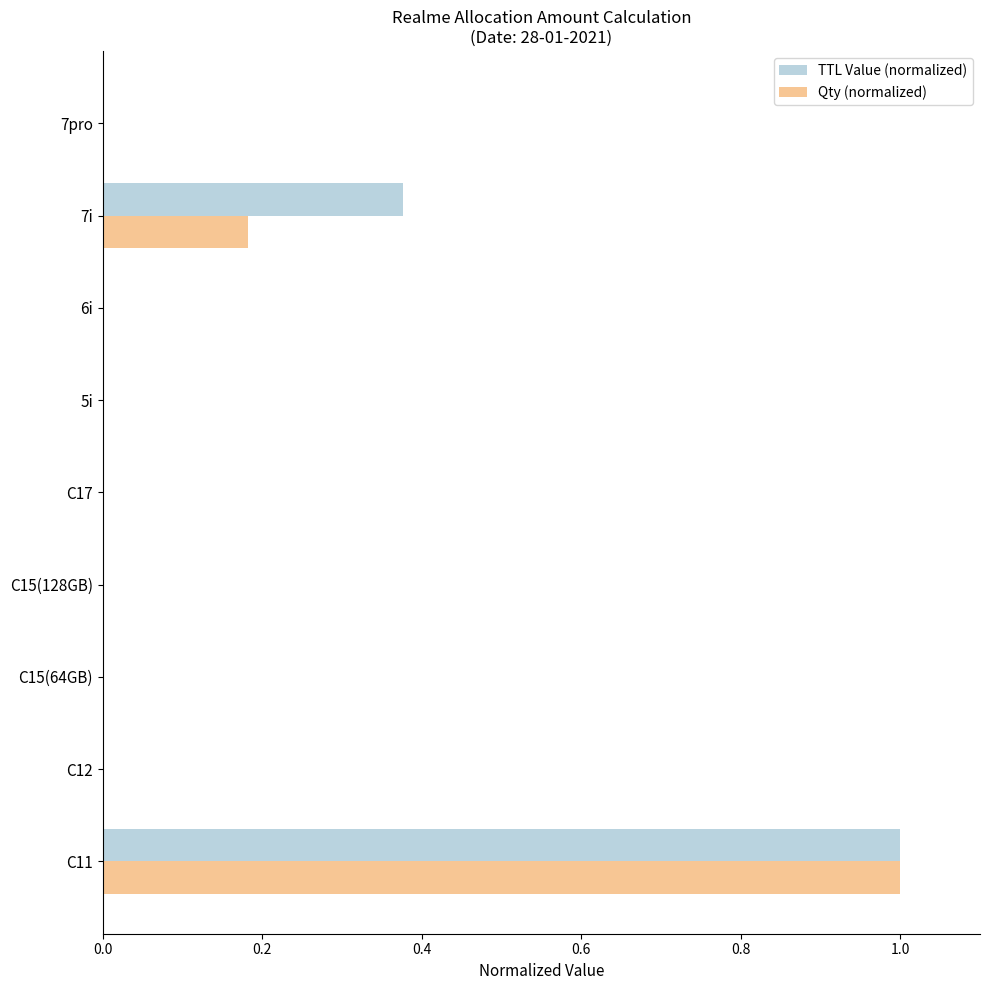

At which category is the sum across all series the highest?

C11